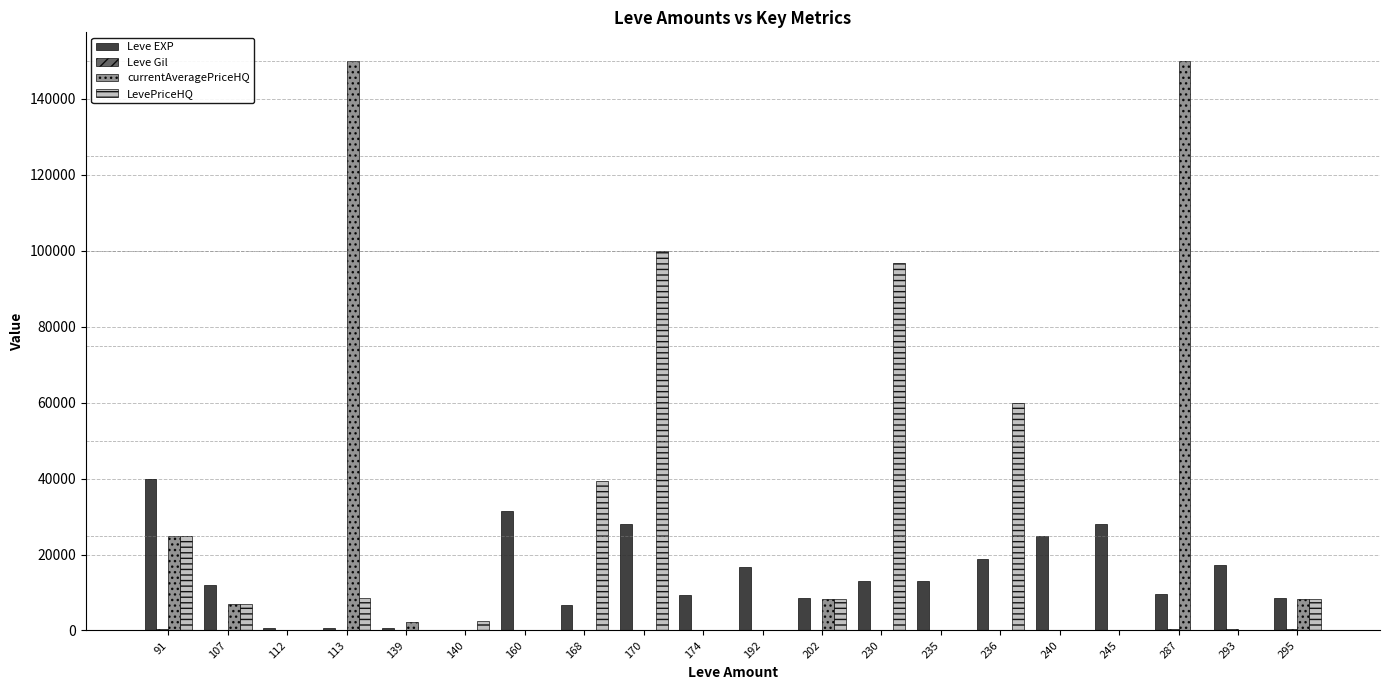

The value of LevePriceHQ at 139 is 0.0. True or false?

True